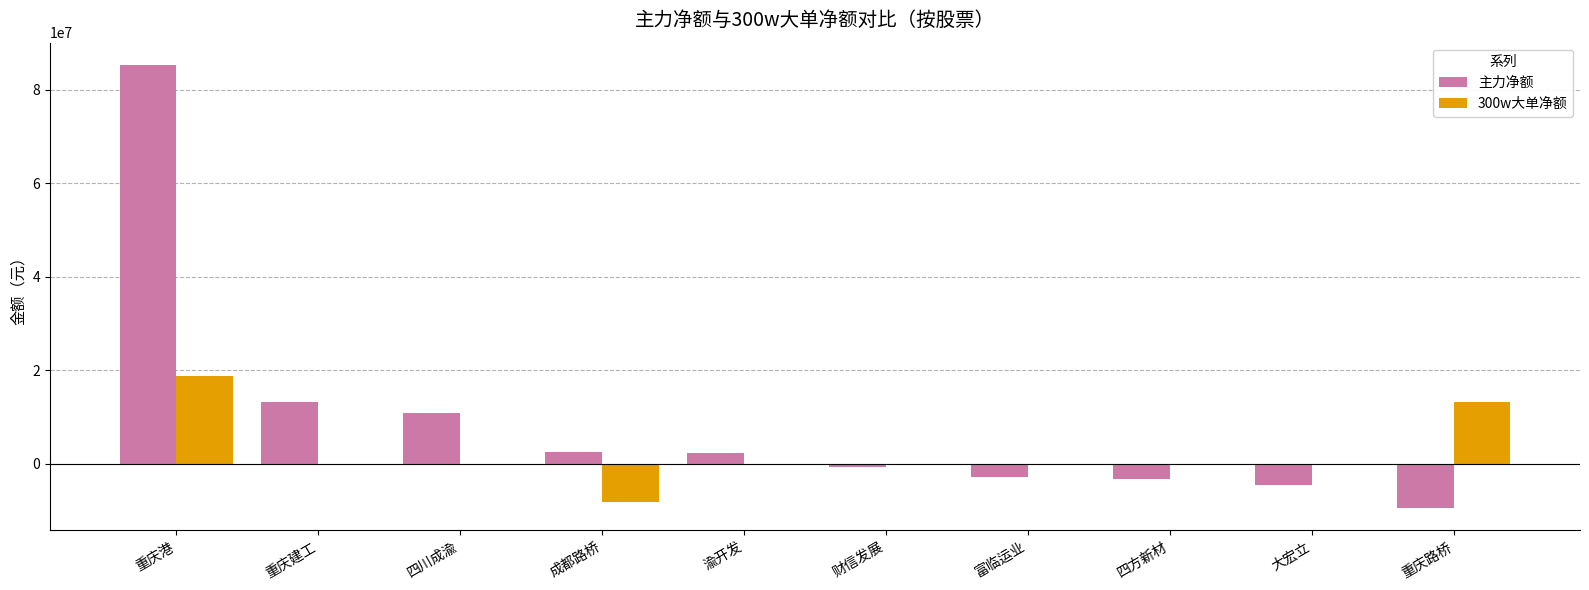

Which category has the highest value in the 主力净额 series?

重庆港